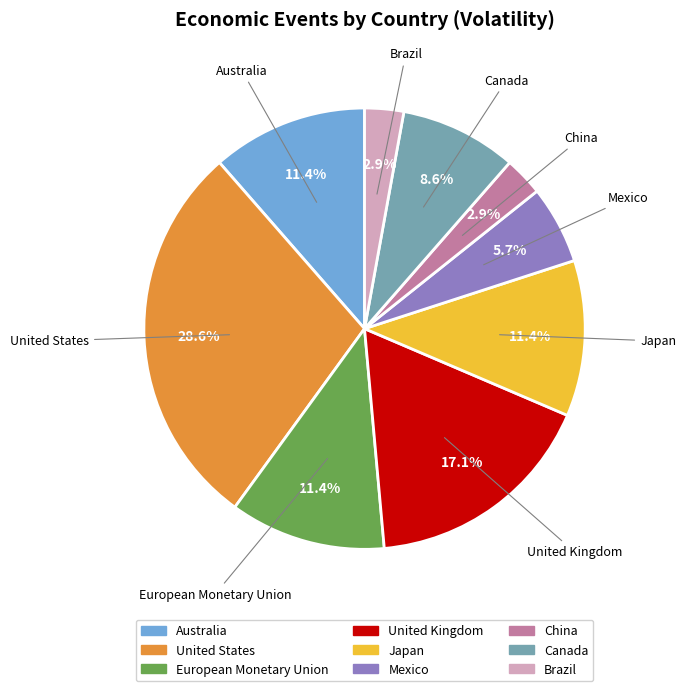

To the nearest percent, what is the difference between the largest and smallest slice percentages?

26%